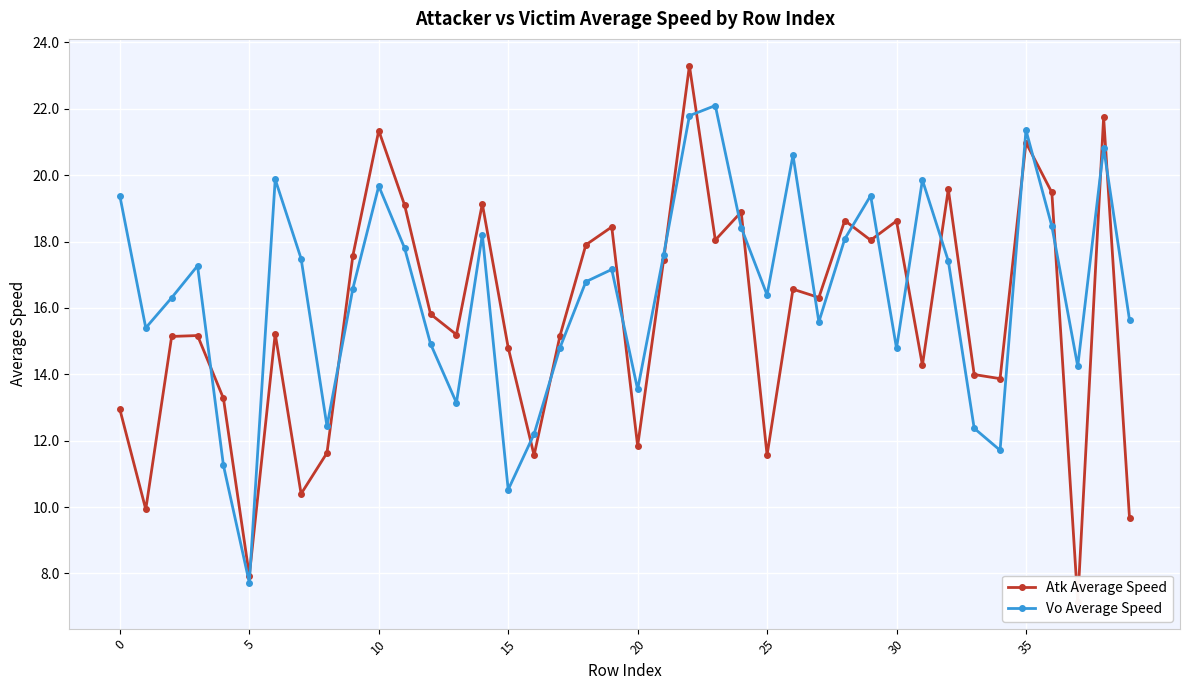

Reading left to right, transcribe all the data shown in this chart.

Atk Average Speed: 12.9	9.9	15.1	15.2	13.3	7.9	15.2	10.4	11.6	17.6	21.3	19.1	15.8	15.2	19.1	14.8	11.6	15.2	17.9	18.4	11.8	17.4	23.3	18.0	18.9	11.6	16.6	16.3	18.6	18.0	18.6	14.3	19.6	14.0	13.9	21.0	19.5	7.1	21.7	9.7
Vo Average Speed: 19.4	15.4	16.3	17.3	11.3	7.7	19.9	17.5	12.4	16.6	19.7	17.8	14.9	13.1	18.2	10.5	12.2	14.8	16.8	17.2	13.5	17.6	21.8	22.1	18.4	16.4	20.6	15.6	18.1	19.4	14.8	19.9	17.4	12.4	11.7	21.4	18.5	14.2	20.8	15.6